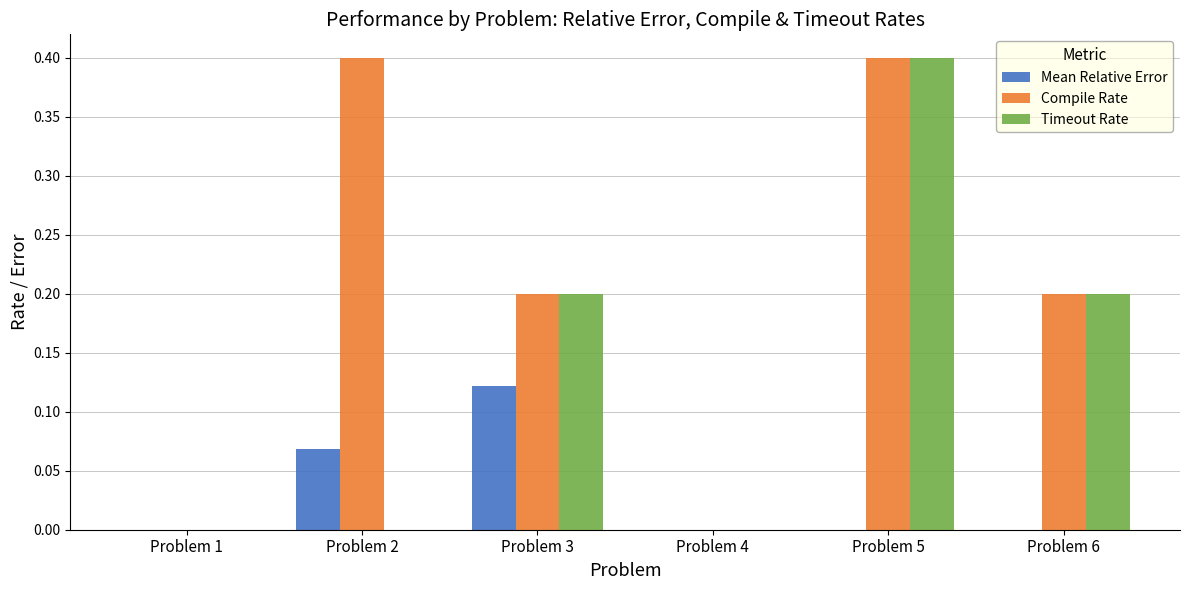

What is the maximum value shown in the chart?

0.4